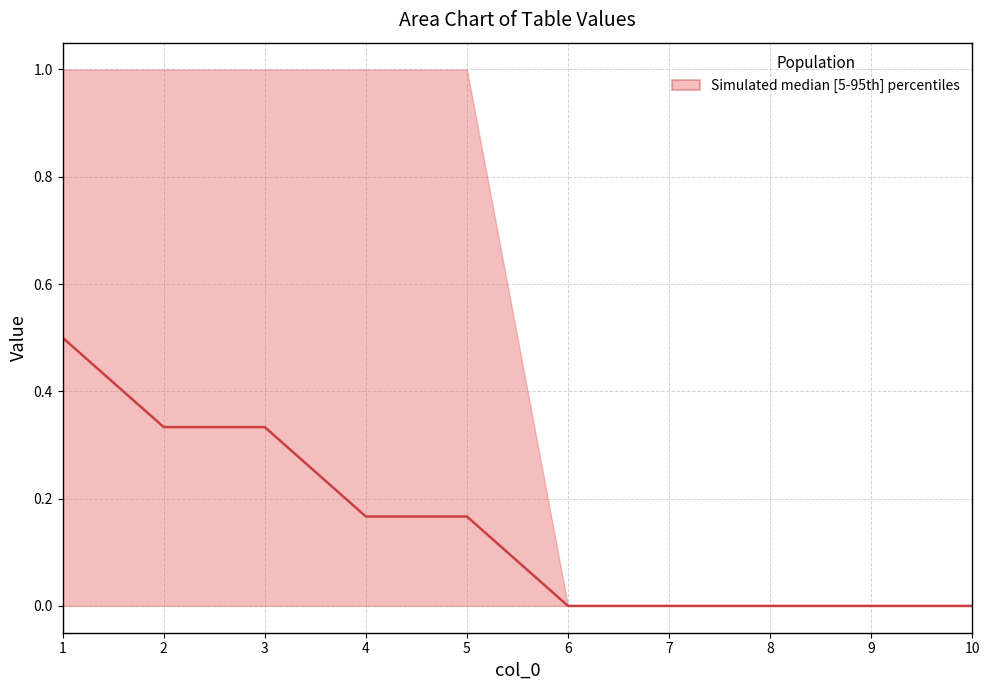

The chart shows a value of 0.2 at 5. True or false?

True